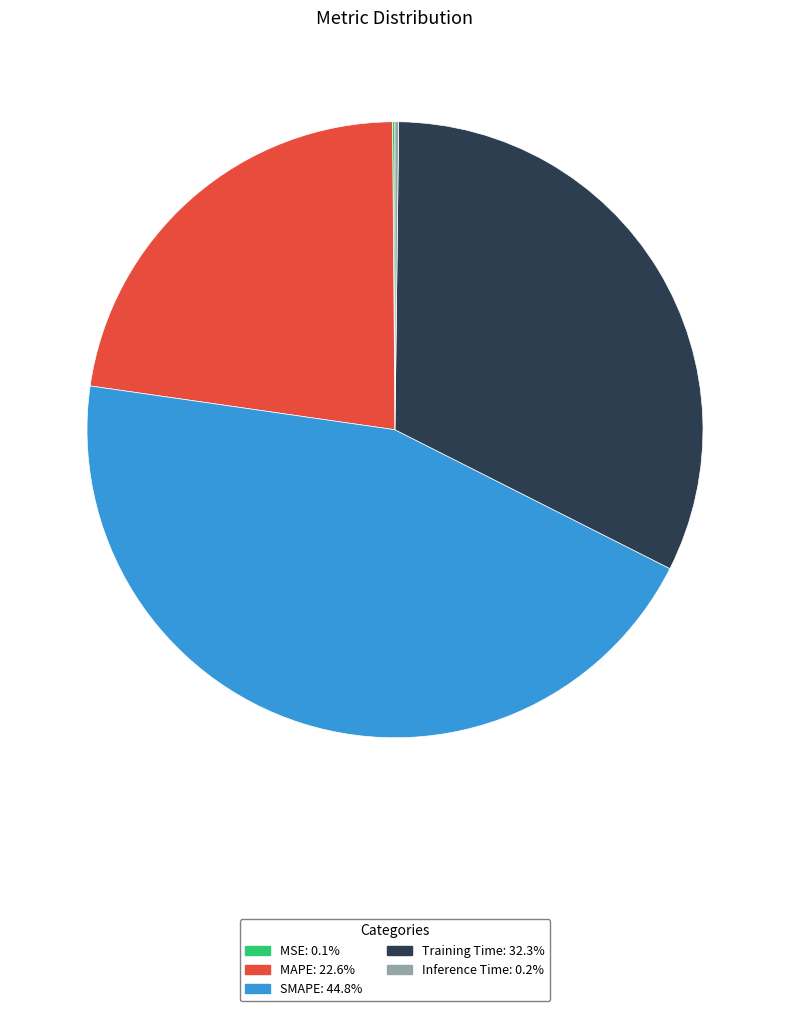

Does SMAPE account for over 50% of the chart?

No